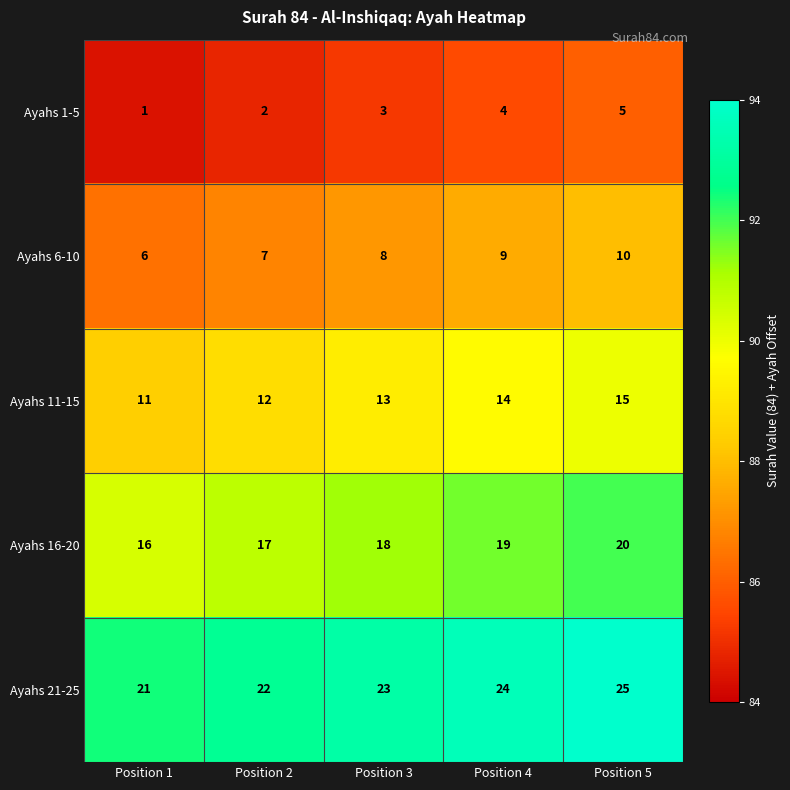

What is the total value across all series at Position 1?

55